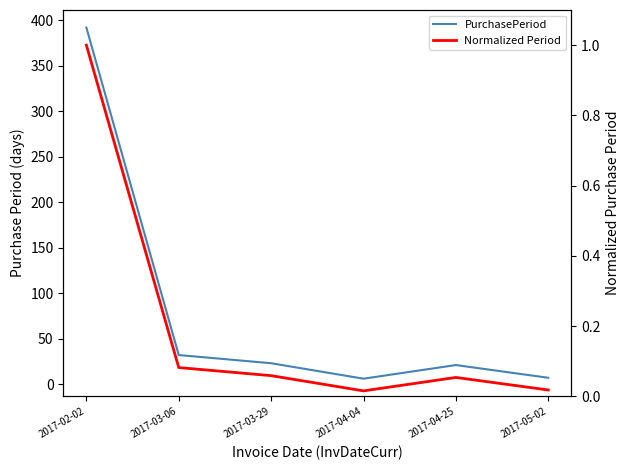

Which series has the largest range (max minus min)?

PurchasePeriod